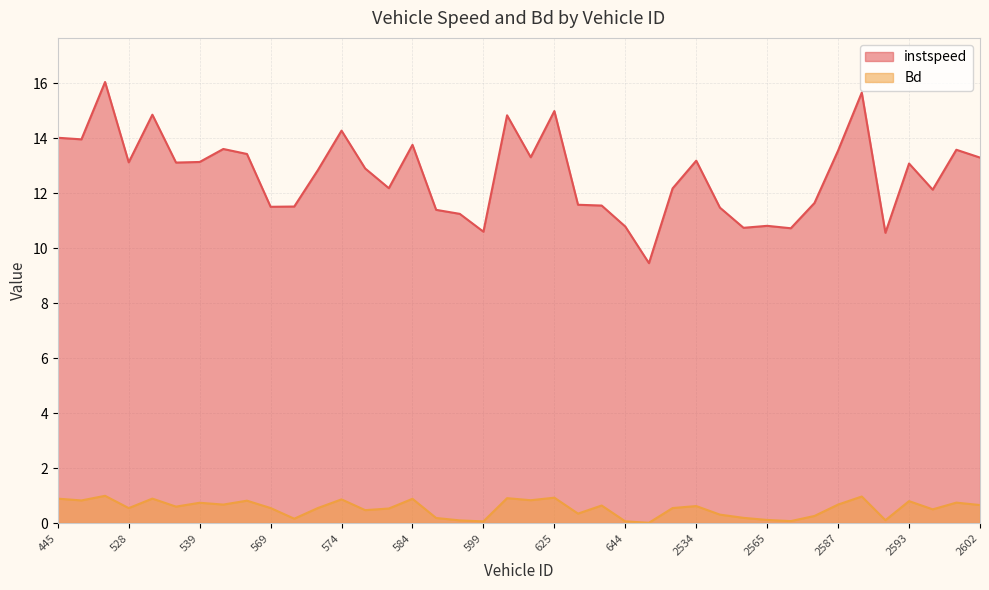

Rank the categories by Bd value from highest to lowest.

452, 2588, 625, 614, 534, 445, 584, 574, 621, 450, 548, 2593, 2596, 539, 2587, 544, 2602, 634, 2534, 537, 572, 569, 2529, 528, 582, 2595, 579, 633, 2556, 2585, 2563, 586, 571, 2565, 2591, 593, 2575, 644, 599, 2517